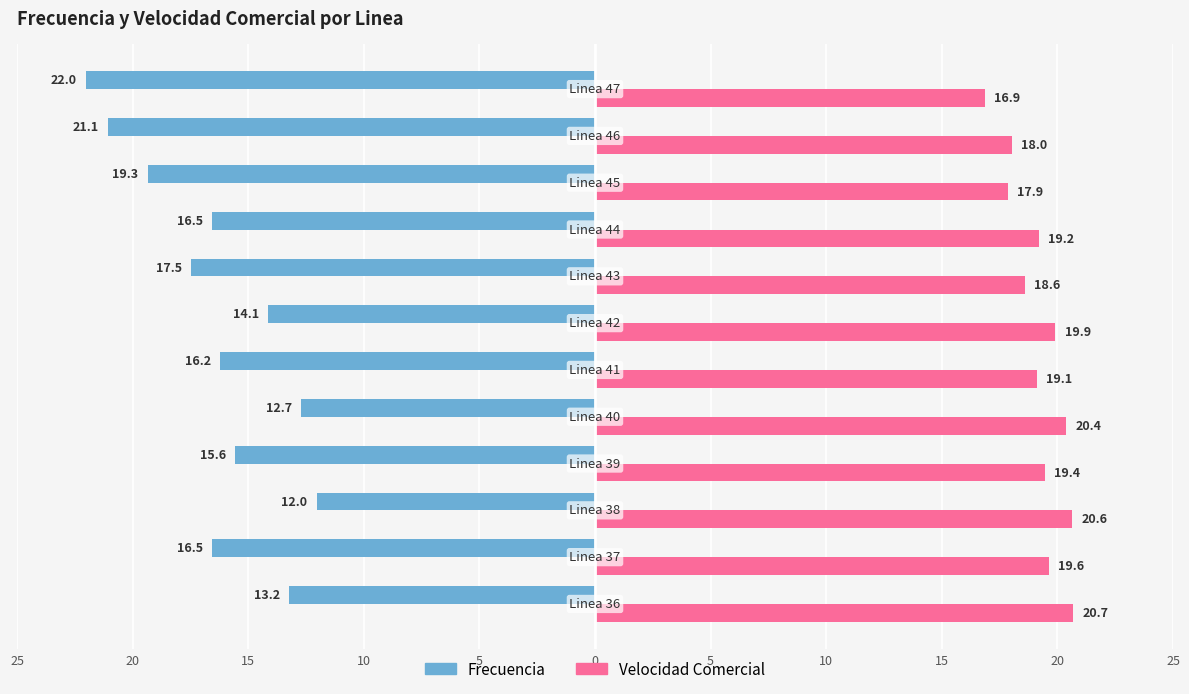

Which series has the largest total across all categories?

Velocidad Comercial